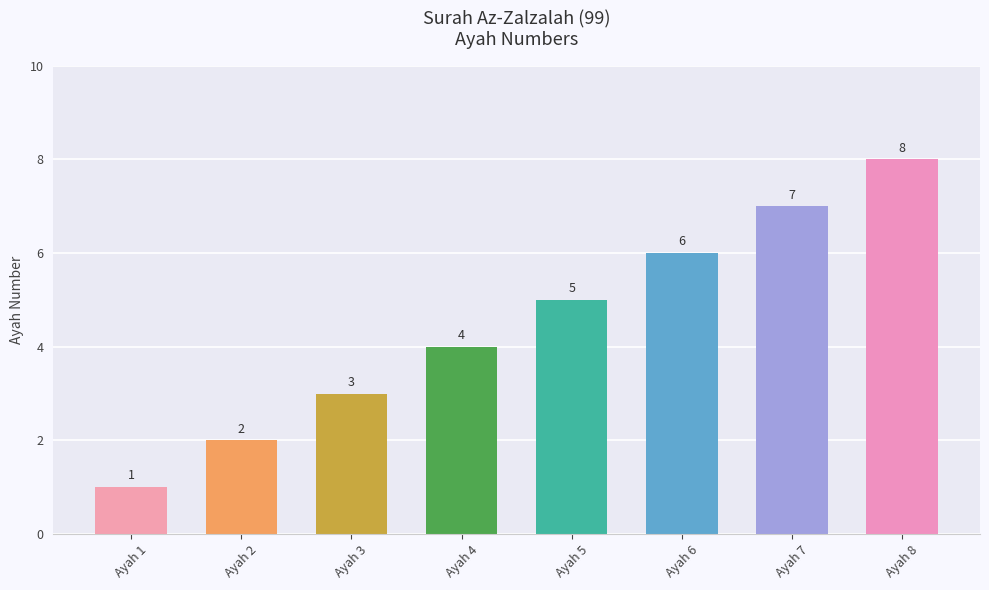

How many series are shown in this chart?

1